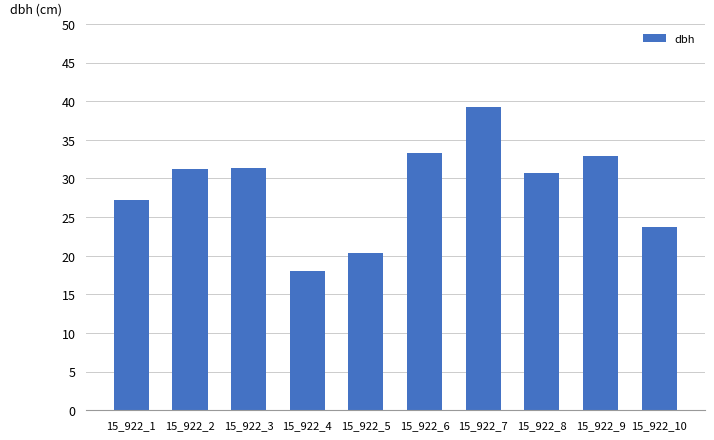

What is the greatest value displayed?

39.3